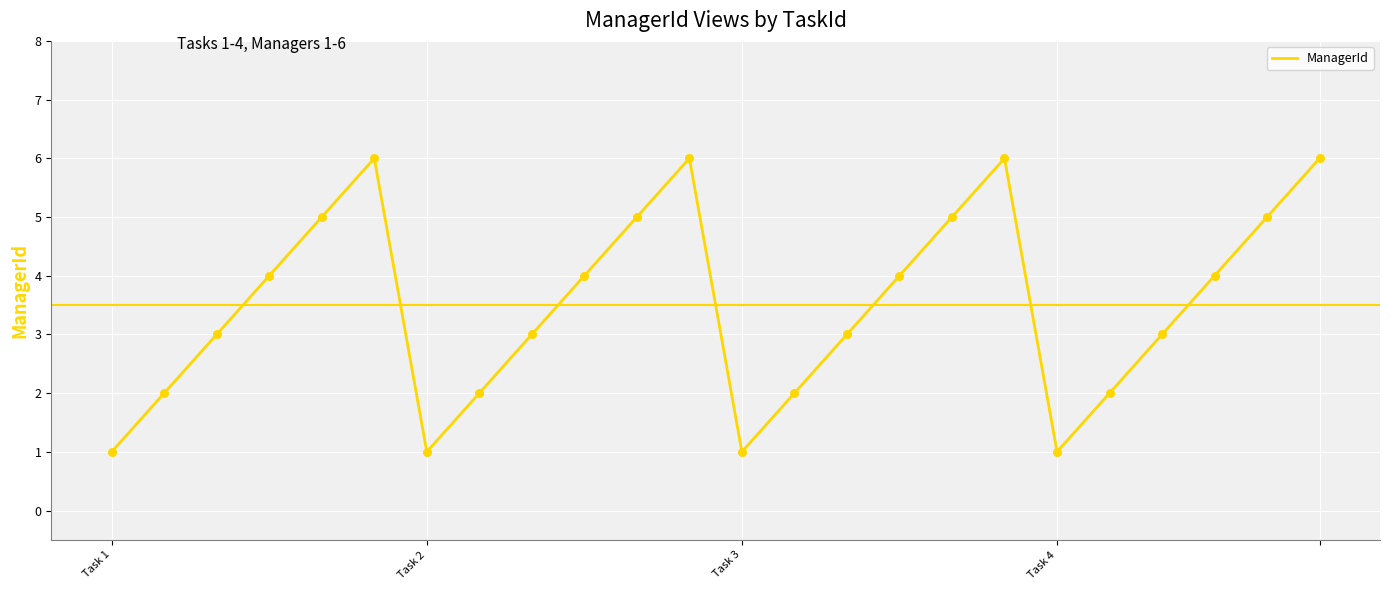

What is the maximum value shown in the chart?

6